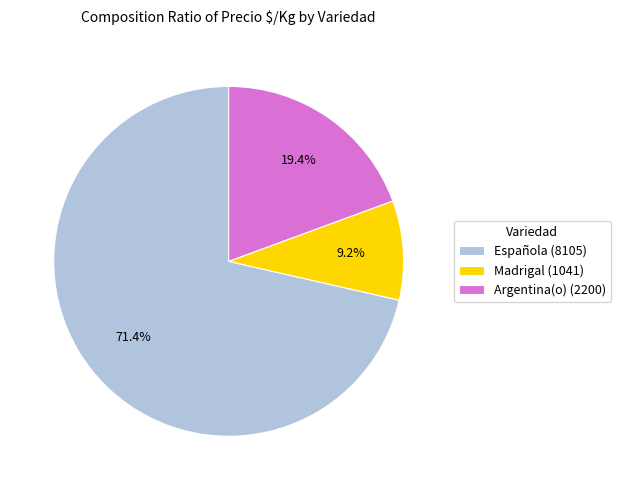

Which slice is the largest?

Española (8105)